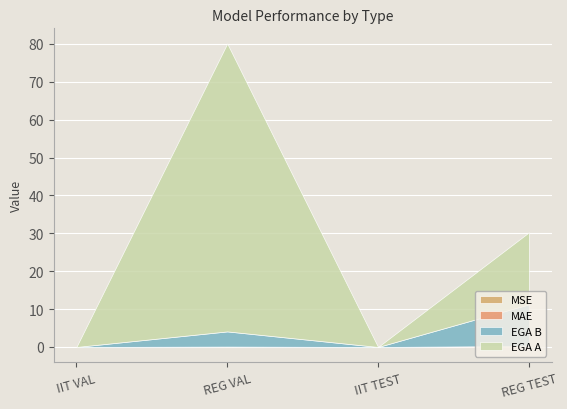

Which series has the widest spread of values?

EGA A